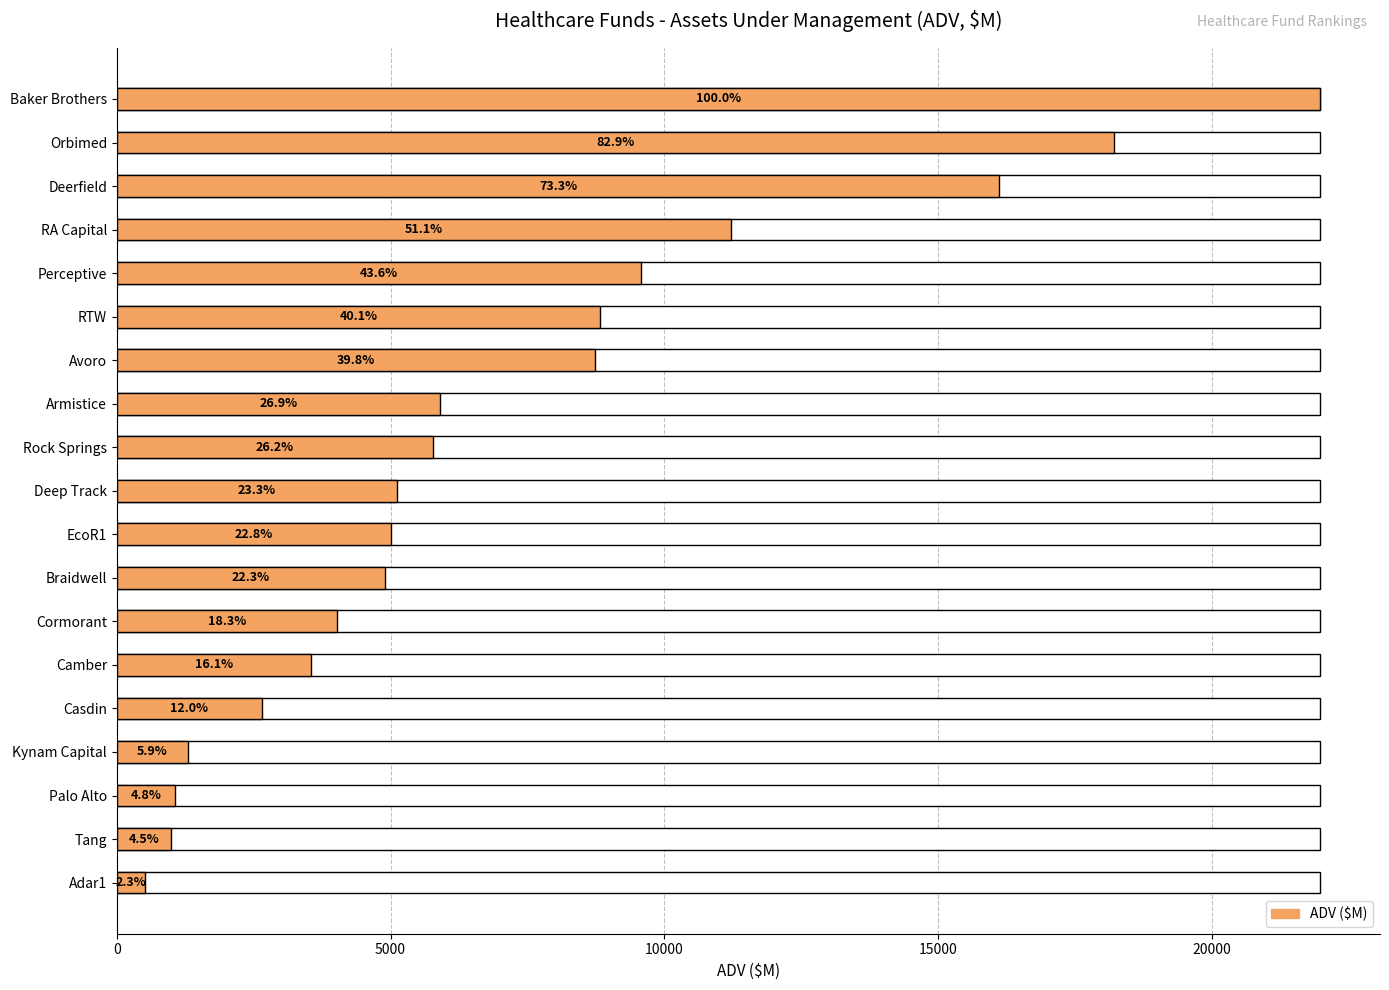

Does the chart contain any negative values?

No